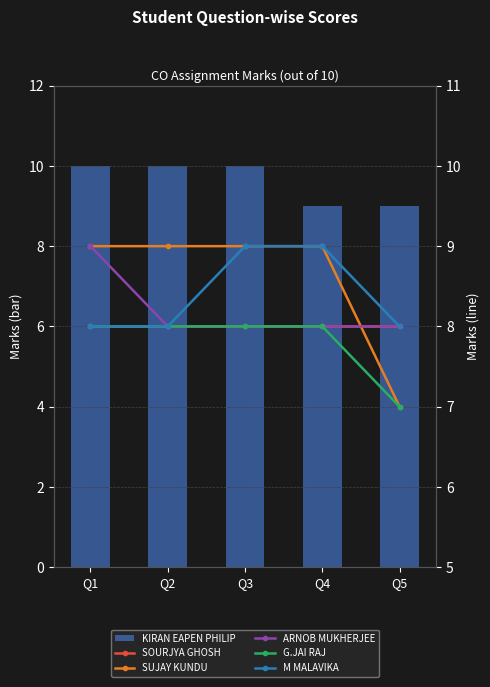

What is the average value of the KIRAN EAPEN PHILIP series?

10